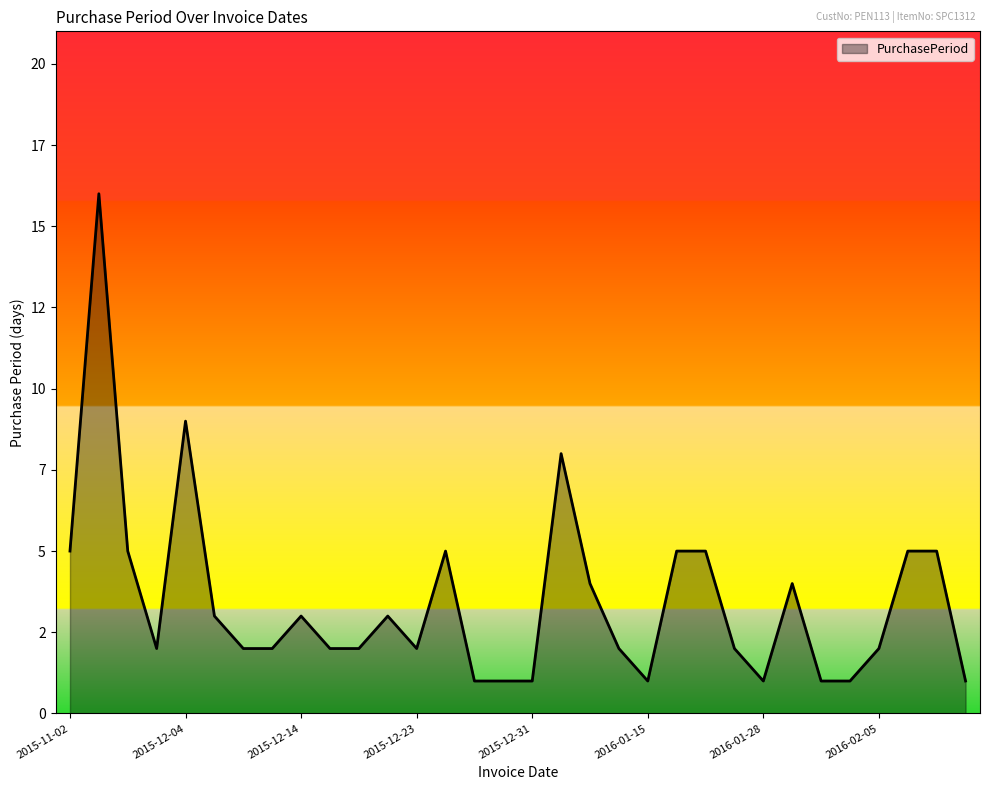

At which category does the chart reach its minimum across all series?

2015-12-29